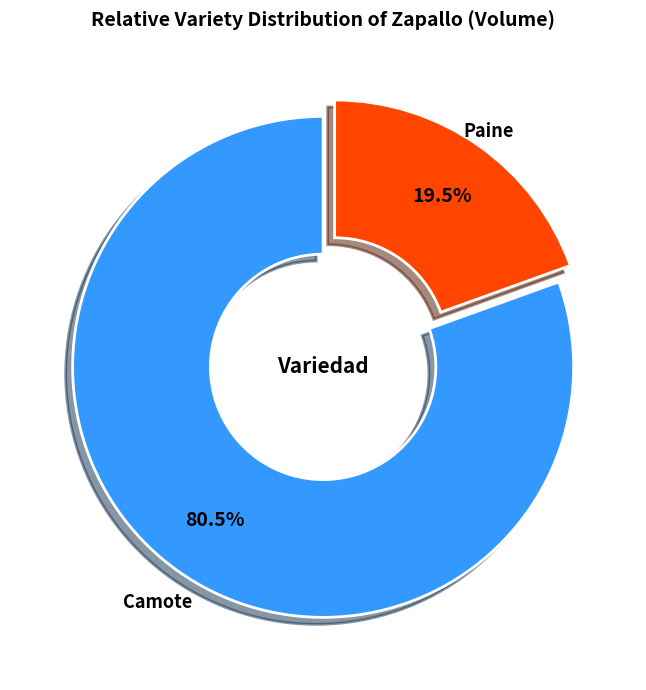

To the nearest percent, what is the difference between the Paine and Camote slice percentages?

61%